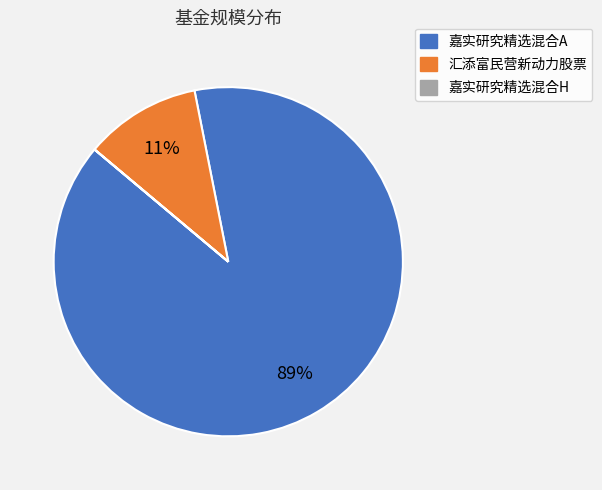

Is the sum of 嘉实研究精选混合A and 汇添富民营新动力股票 greater than half?

Yes